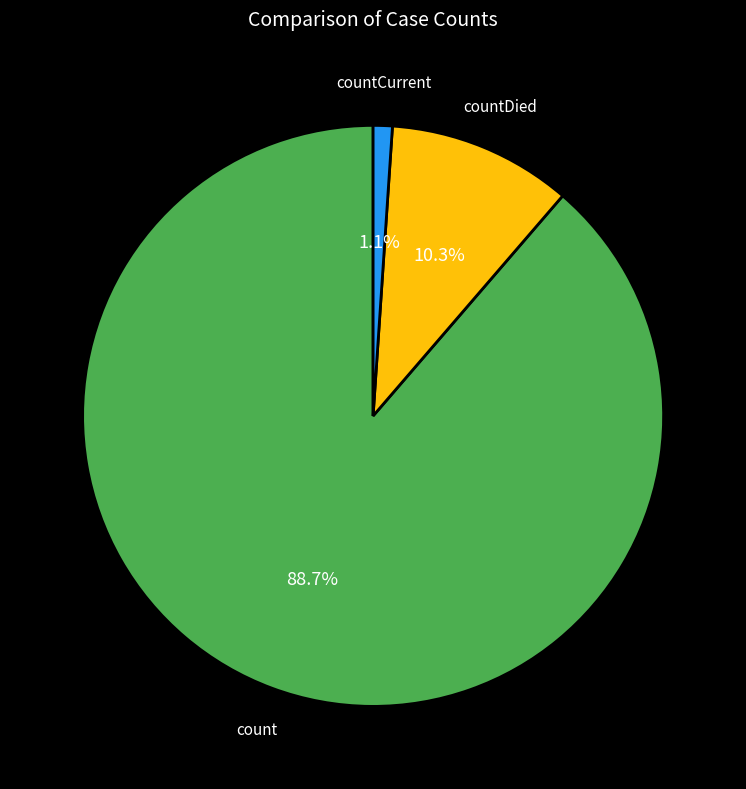

To the nearest percent, what is the average slice percentage?

33%